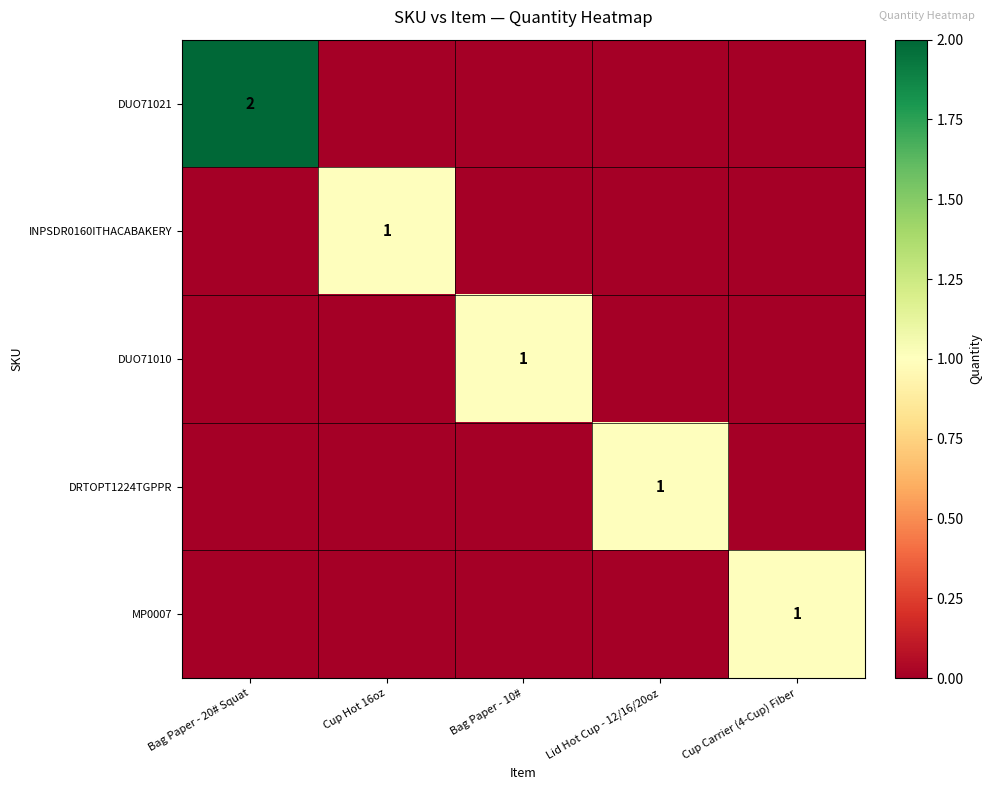

What is the total value across all series at Lid Hot Cup - 12/16/20oz?

1